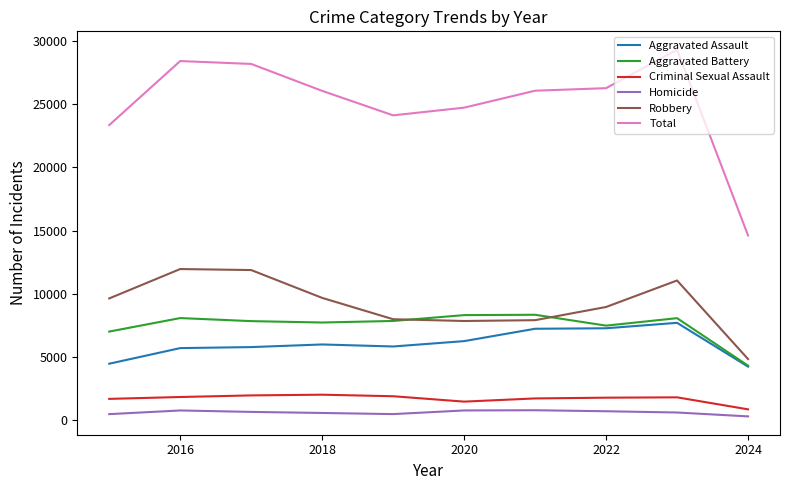

Does the chart have visible grid lines?

No